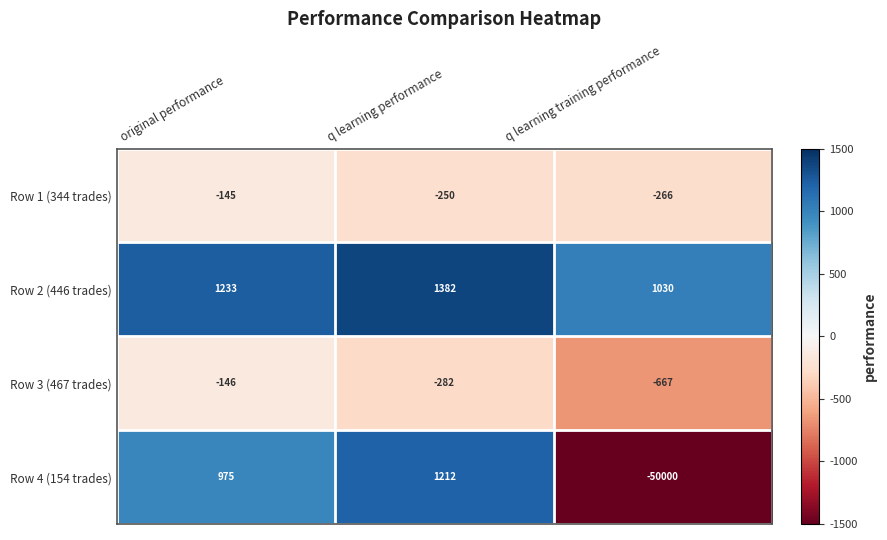

Read the Row 3 (467 trades) value at q learning training performance.

-667